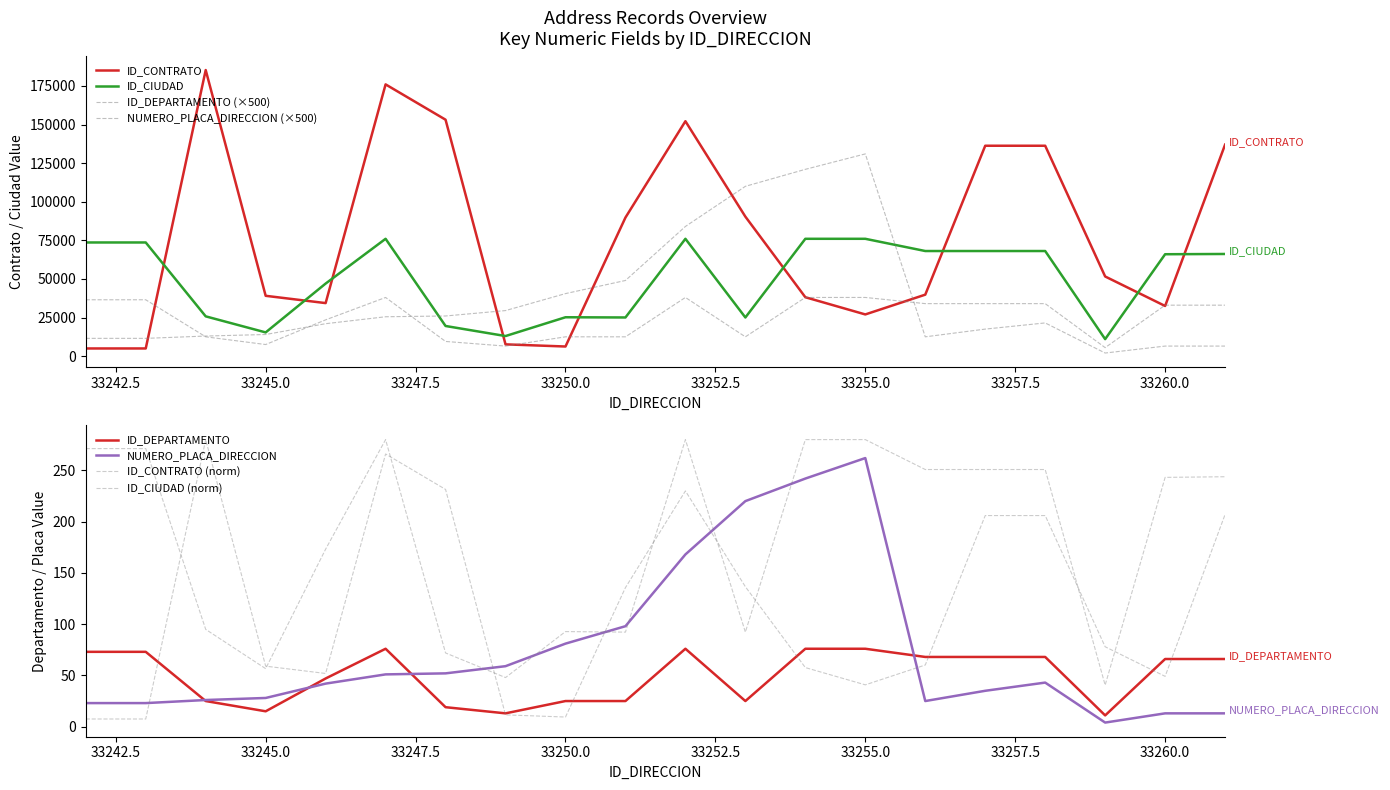

At which label does ID_CIUDAD reach its minimum?

33259